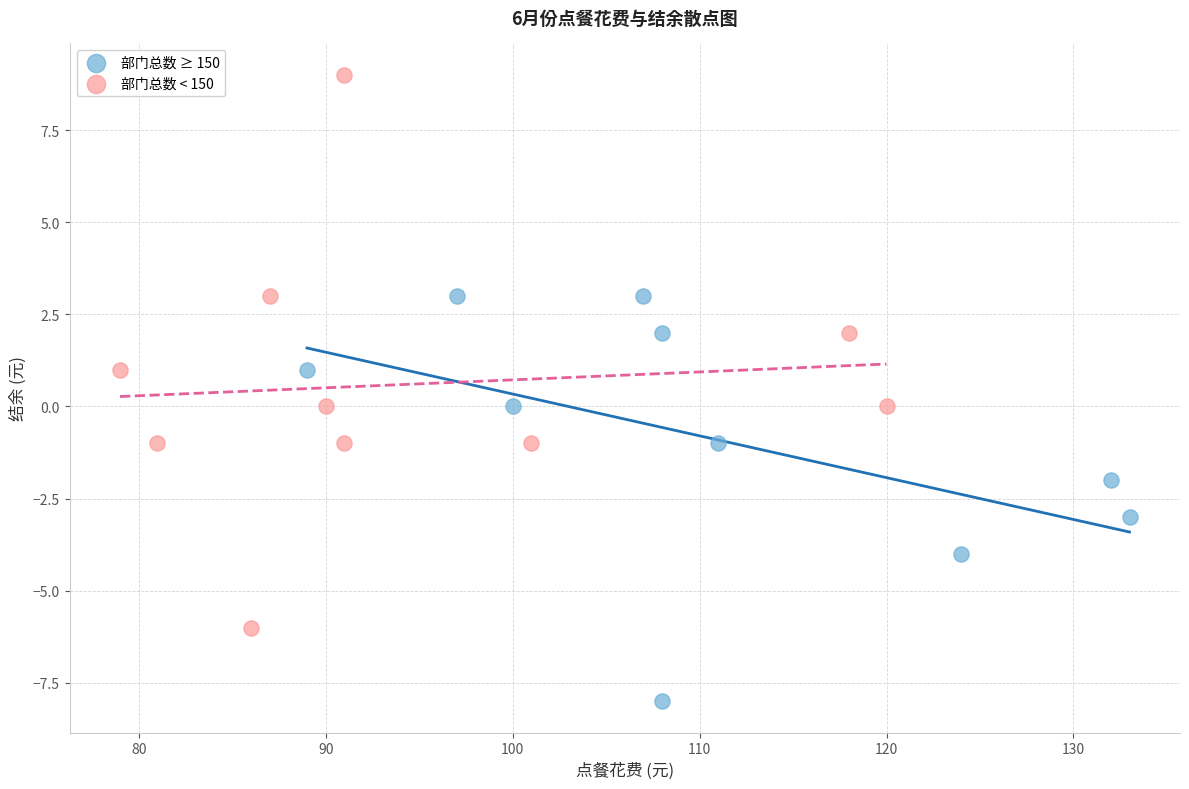

Which series reaches the maximum Y coordinate?

部门总数 < 150